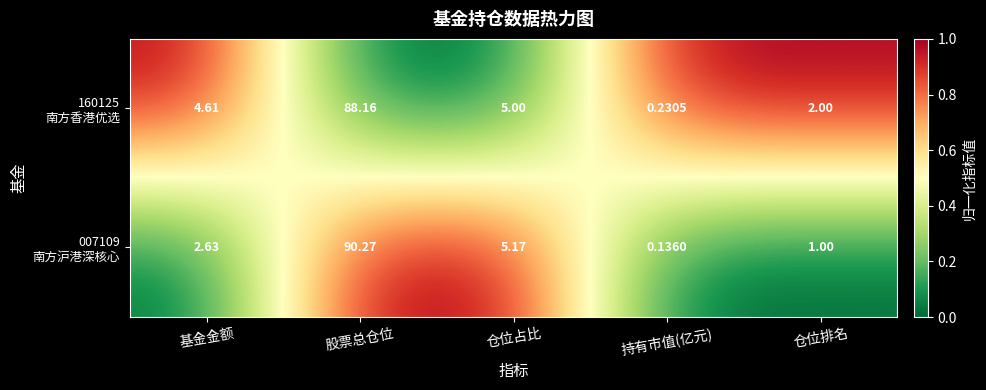

Which category has the lowest value across all series?

持有市值(亿元)